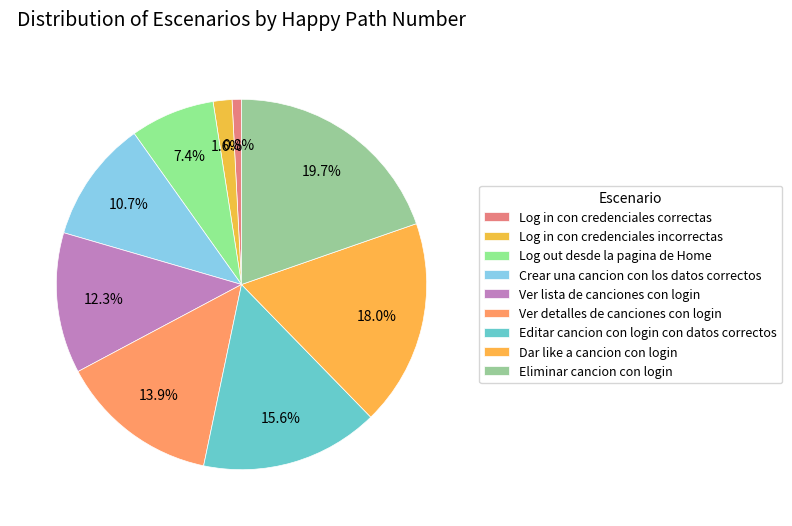

The Eliminar cancion con login slice represents 8% of the pie. True or false?

False